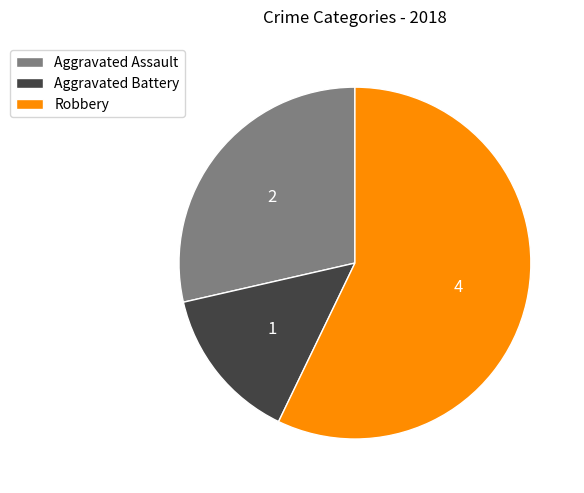

Rank the categories by value from lowest to highest.

Aggravated Battery, Aggravated Assault, Robbery